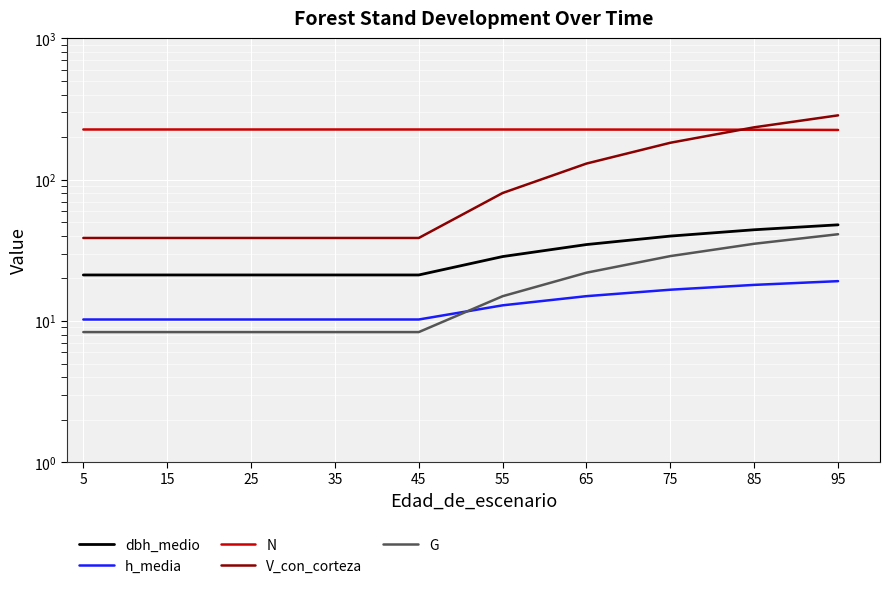

Where does the h_media series first go above 12?

55